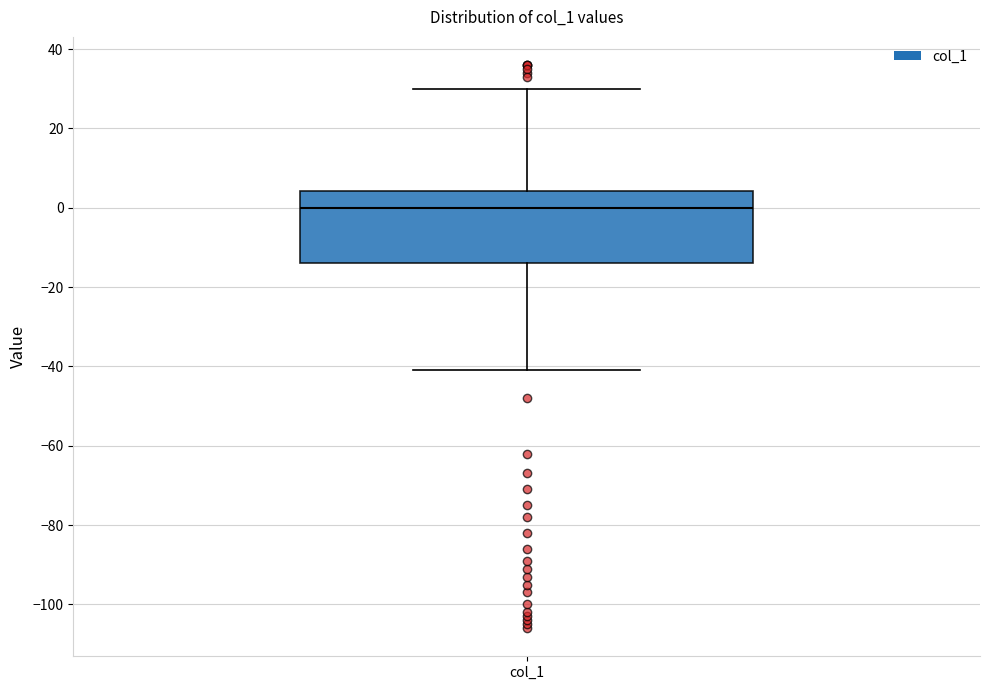

Read this box plot against the y-axis: the position of the median line, the range covered by the box, and the ends of both whiskers. The values are not printed on the chart, so give them approximately, as read against the axis.

median 0, box -14 to 4, whiskers -40 to 30